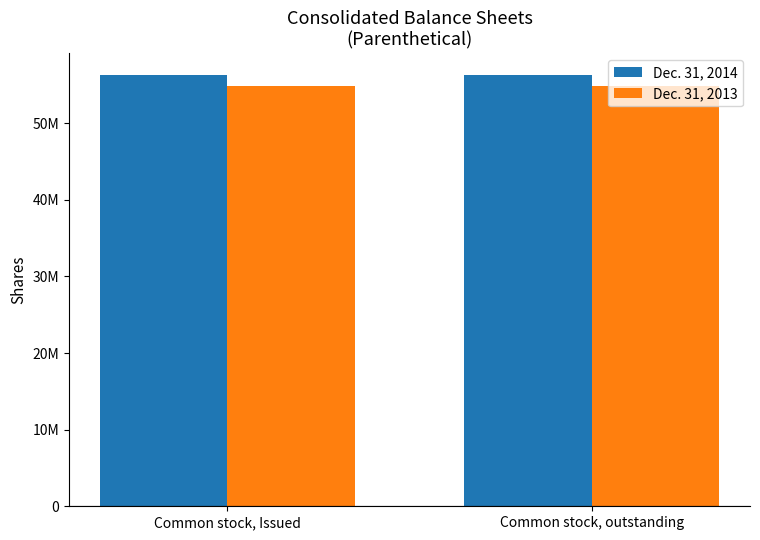

List the series in order of their overall mean, lowest first.

Dec. 31, 2013, Dec. 31, 2014